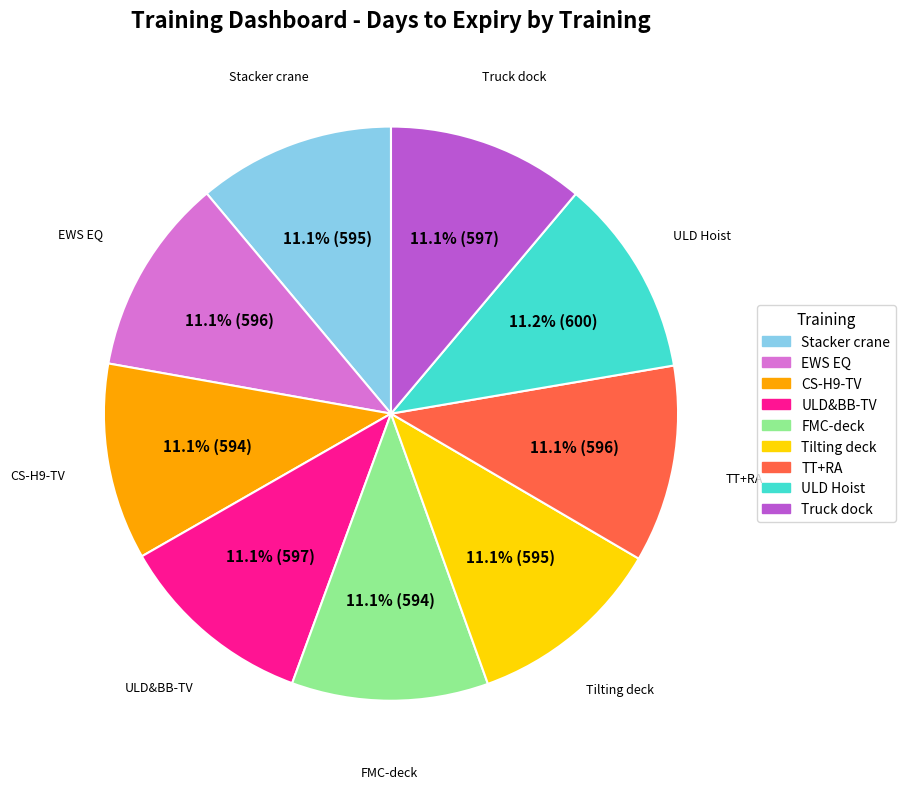

Does TT+RA represent more than half of the total?

No